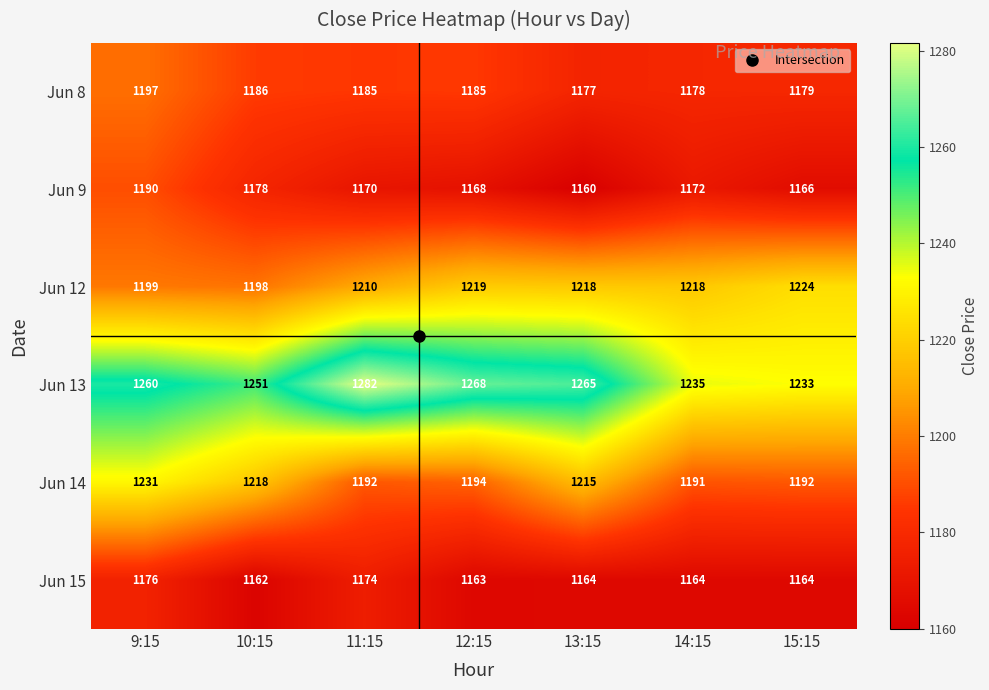

At how many categories does at least one series exceed 1172?

7